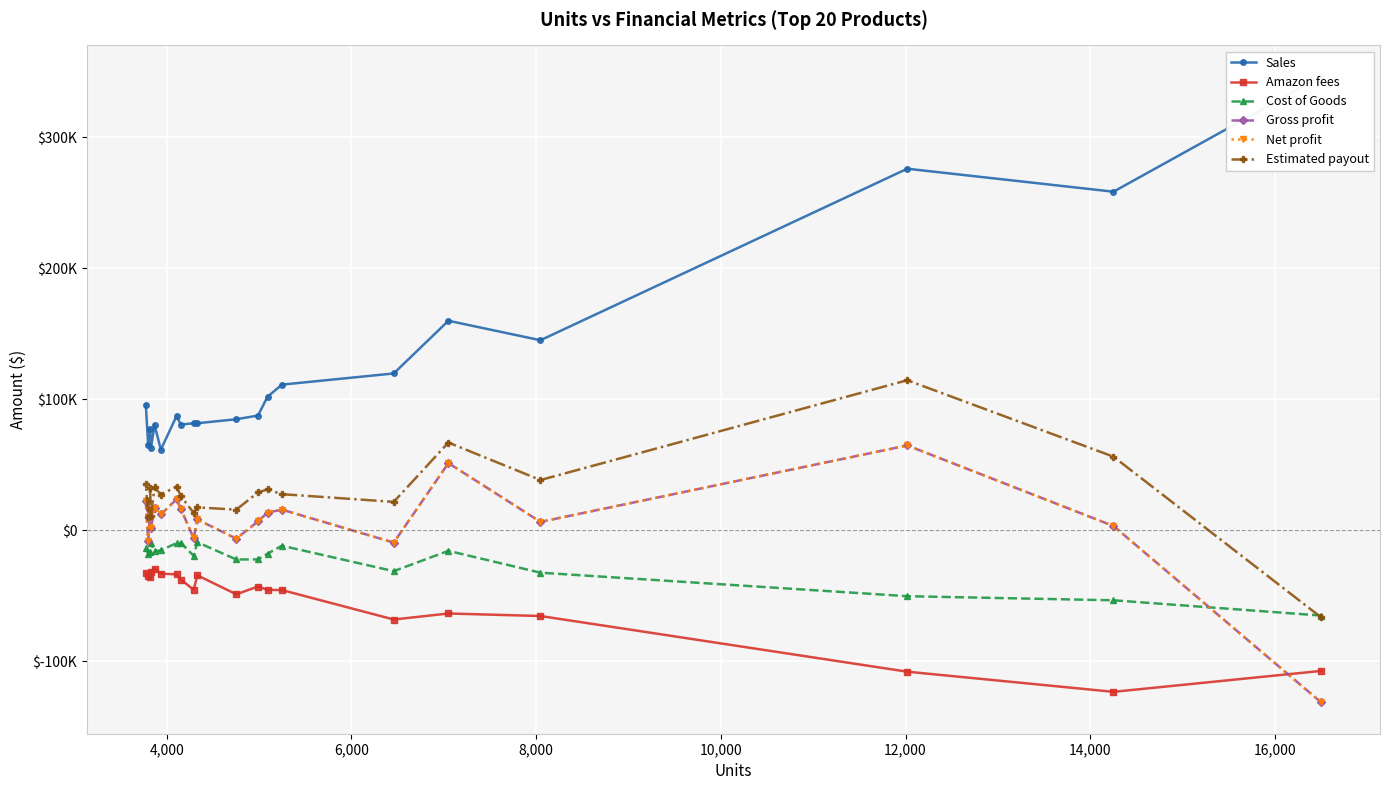

True or false: Sales and Gross profit cross at least once.

False